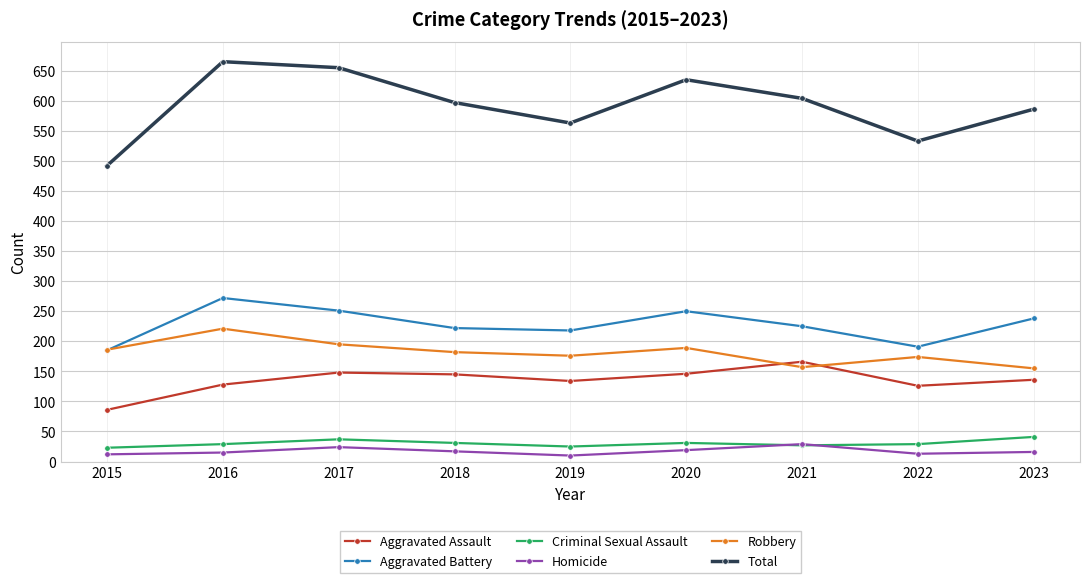

True or false: Aggravated Battery has a value of 218 at 2019.

True